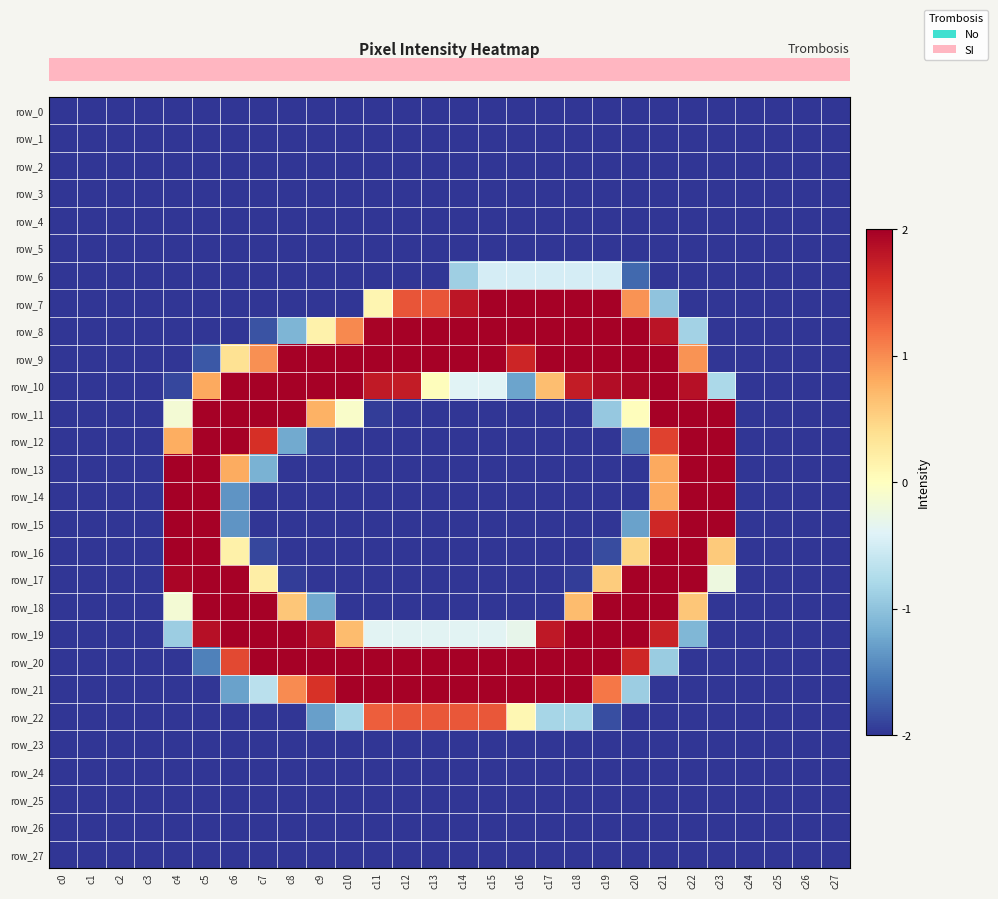

How many values in row_8 are above zero?

13